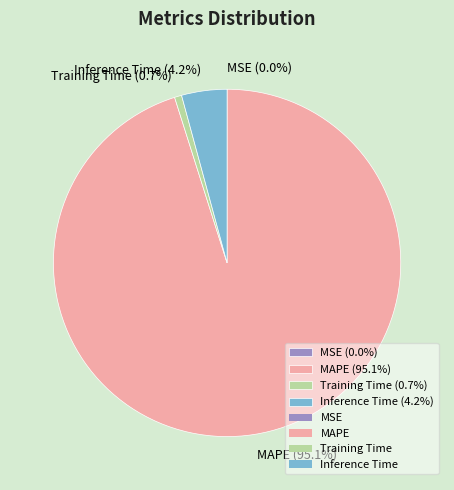

Combined, do MAPE (95.1%) and Inference Time (4.2%) account for over 50%?

Yes